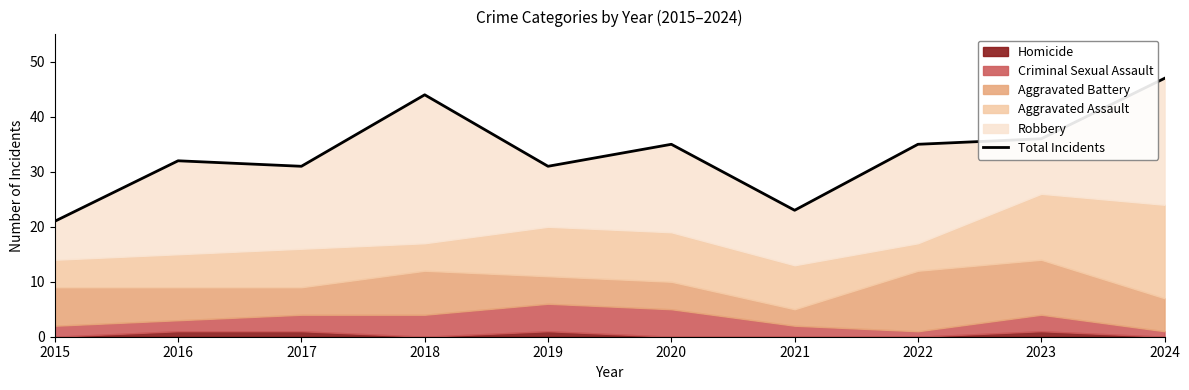

True or false: the data shows 20 at 2020.

False